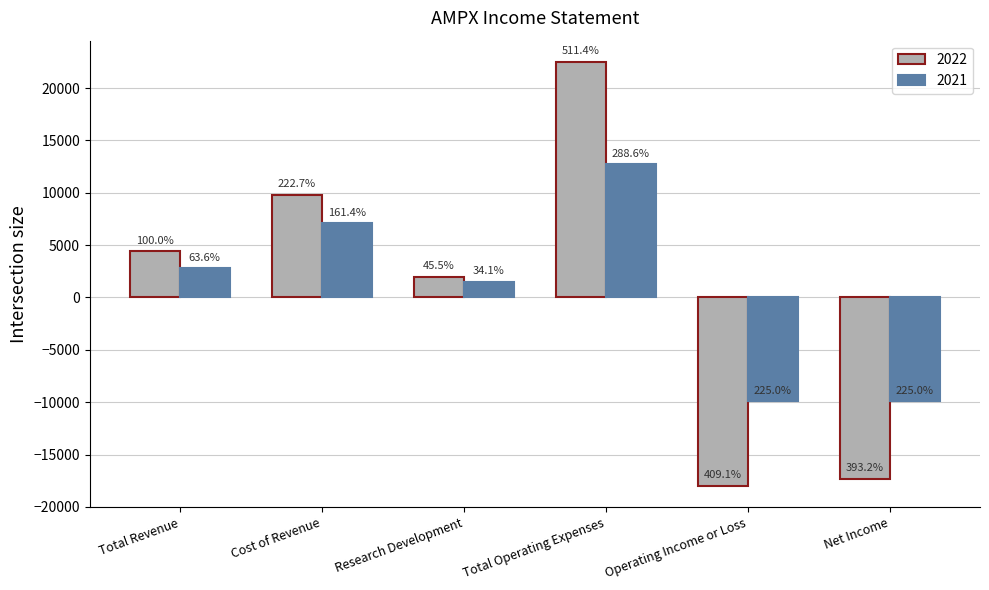

Reading left to right, extract all data points from this chart.

2022: 4400	9800	2000	22500	-18000	-17300
2021: 2800	7100	1500	12700	-9900	-9900